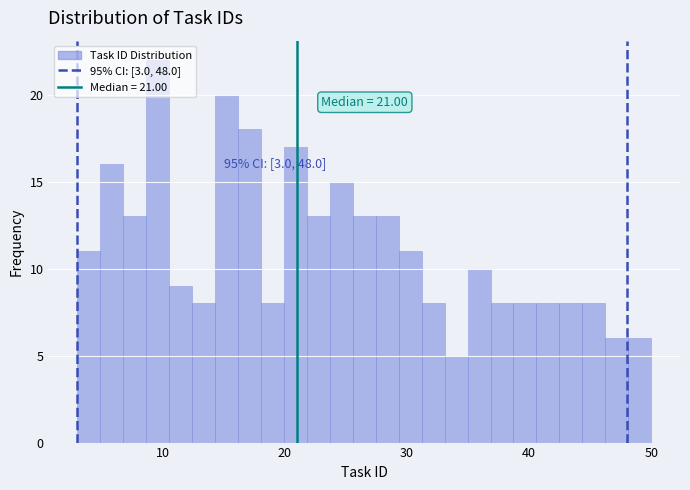

Read against the x-axis, roughly where is the centre of the tallest bar?

10